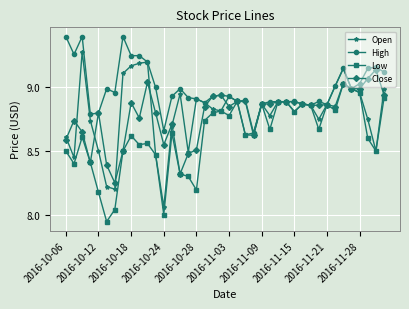

True or false: Open and Close cross at least once.

True